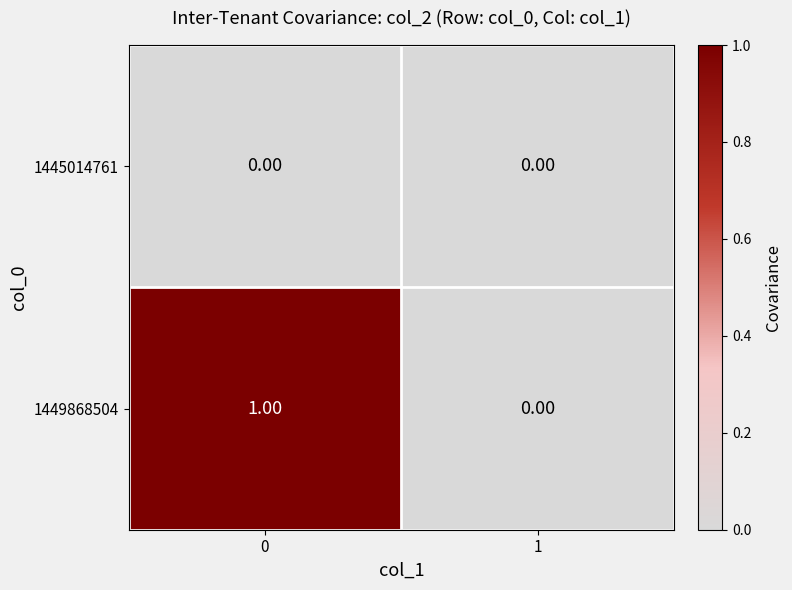

Rank the series by their maximum value, from lowest to highest.

1445014761, 1449868504